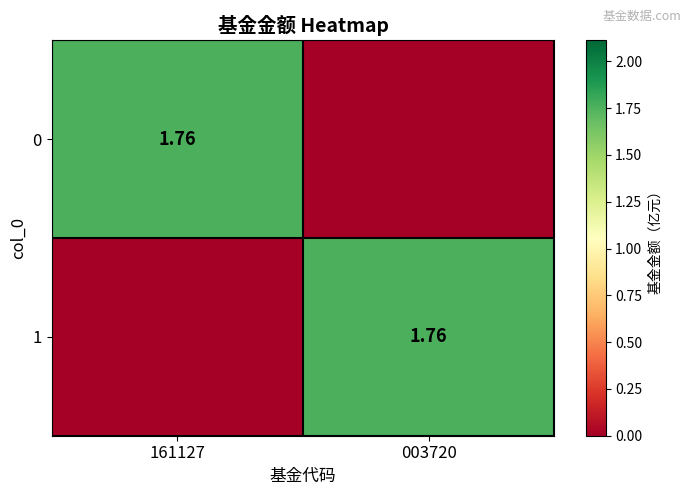

At which label does 1 first exceed 1?

003720